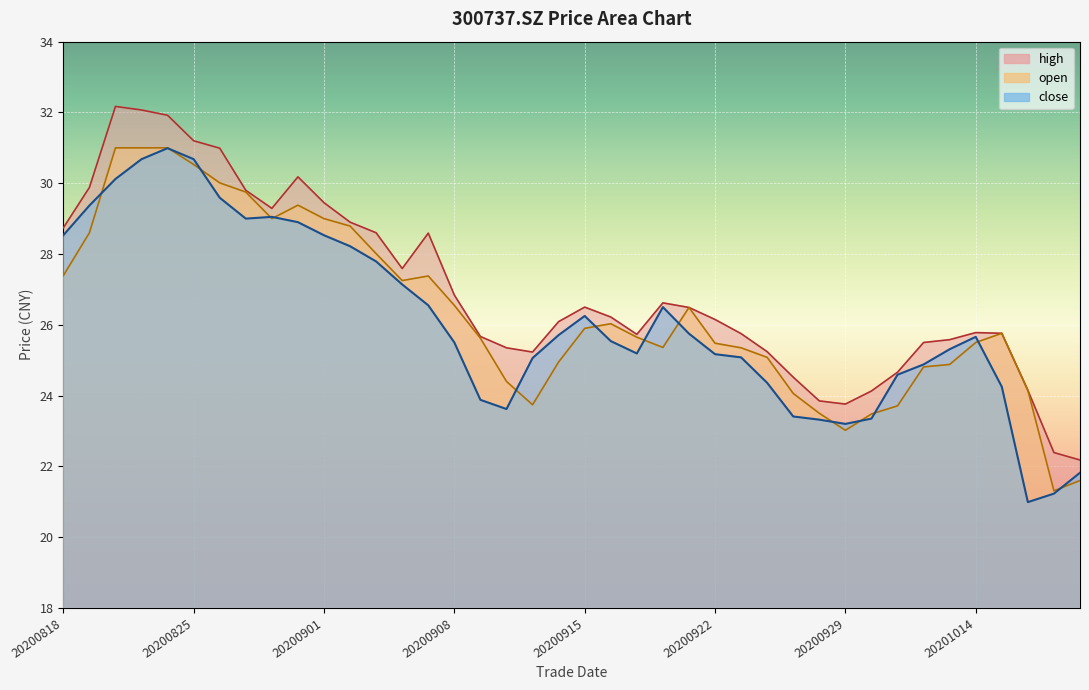

Reading left to right, list all the values displayed in this chart.

open: 27.4	28.6	31.0	31.0	31.0	30.5	30.0	29.8	29.0	29.4	29.0	28.8	28.0	27.2	27.4	26.6	25.6	24.4	23.7	24.9	25.9	26.0	25.6	25.4	26.5	25.5	25.4	25.1	24.1	23.5	23.0	23.5	23.7	24.8	24.9	25.5	25.8	24.1	21.3	21.6
high: 28.7	29.9	32.2	32.1	31.9	31.2	31.0	29.8	29.3	30.2	29.4	28.9	28.6	27.6	28.6	26.8	25.7	25.4	25.2	26.1	26.5	26.2	25.7	26.6	26.5	26.1	25.8	25.2	24.5	23.9	23.8	24.1	24.7	25.5	25.6	25.8	25.8	24.1	22.4	22.2
close: 28.5	29.4	30.1	30.7	31.0	30.7	29.6	29.0	29.1	28.9	28.5	28.2	27.8	27.1	26.6	25.5	23.9	23.6	25.1	25.7	26.2	25.5	25.2	26.5	25.8	25.2	25.1	24.4	23.4	23.3	23.2	23.4	24.6	24.9	25.3	25.7	24.2	21.0	21.2	21.8